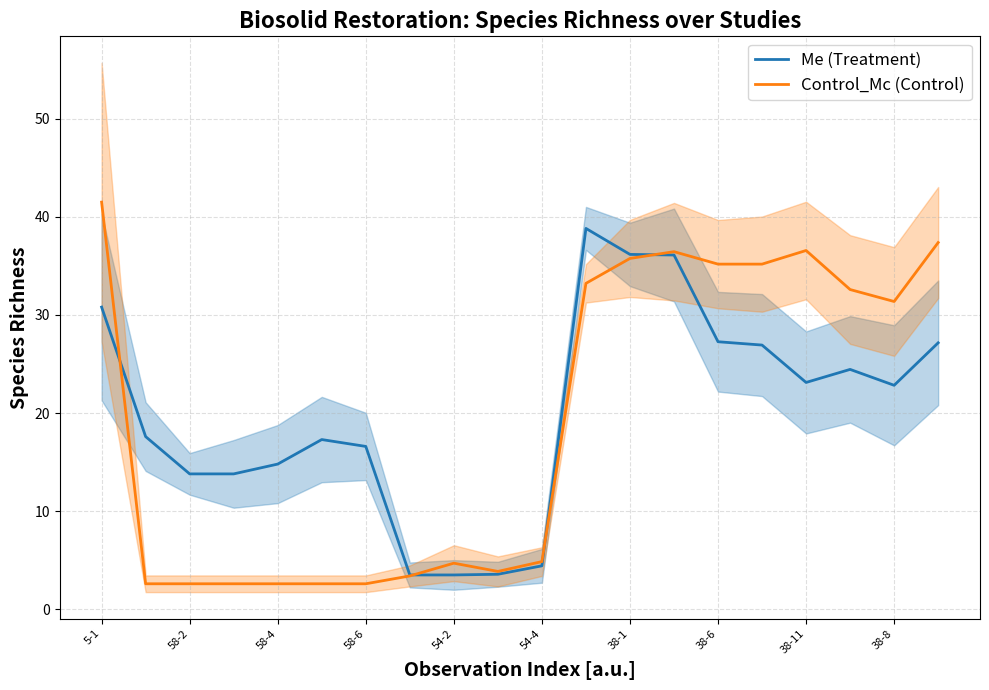

Is this an area chart (filled region under the line)?

No